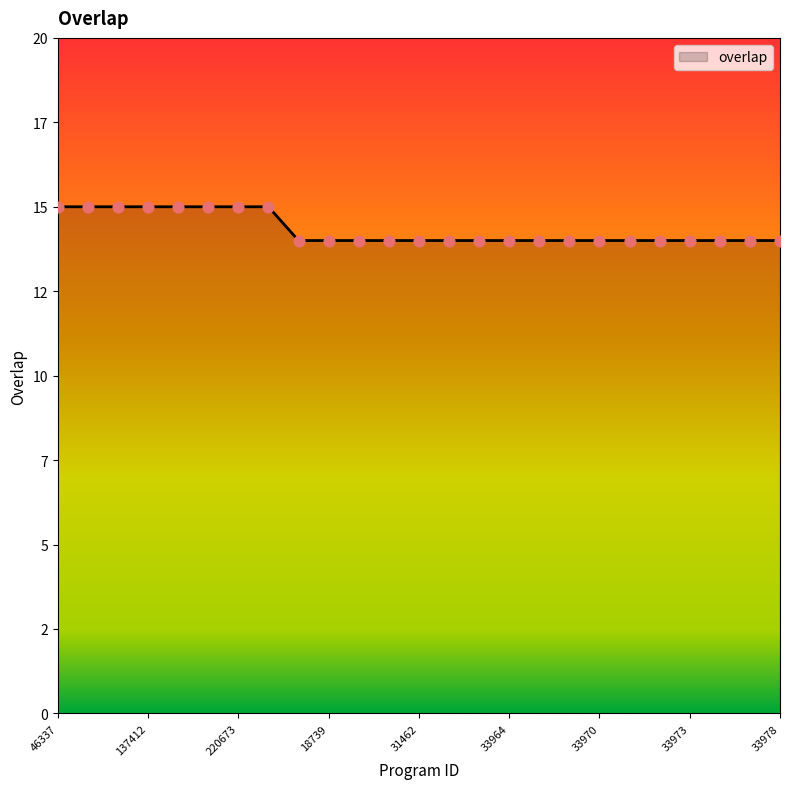

Is this an area chart (filled region under the line)?

Yes